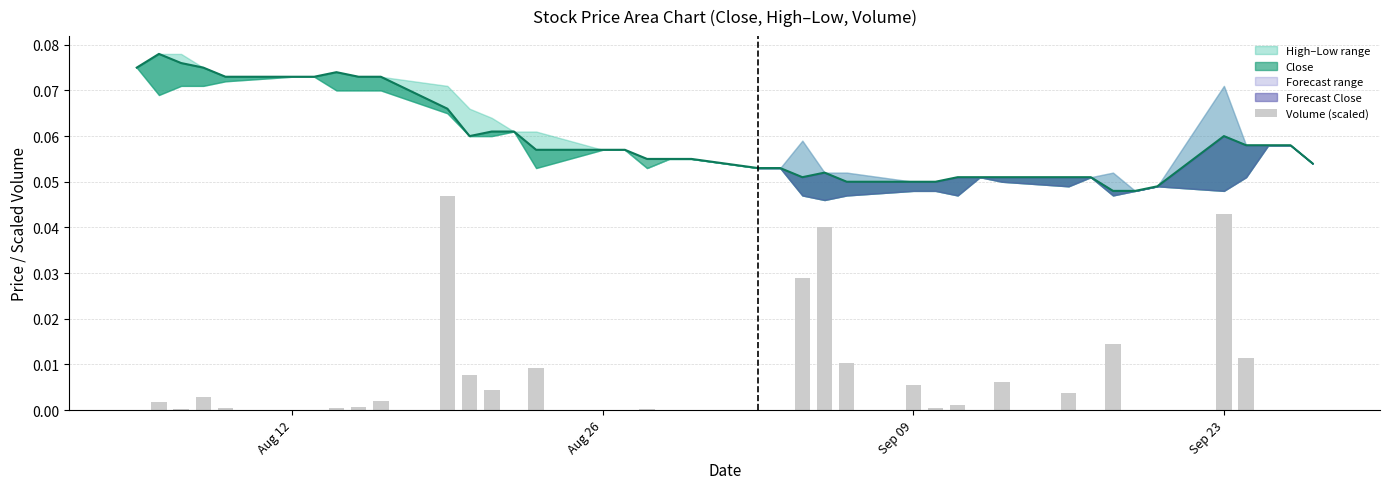

Are the bars grouped side by side (vs. stacked)?

No